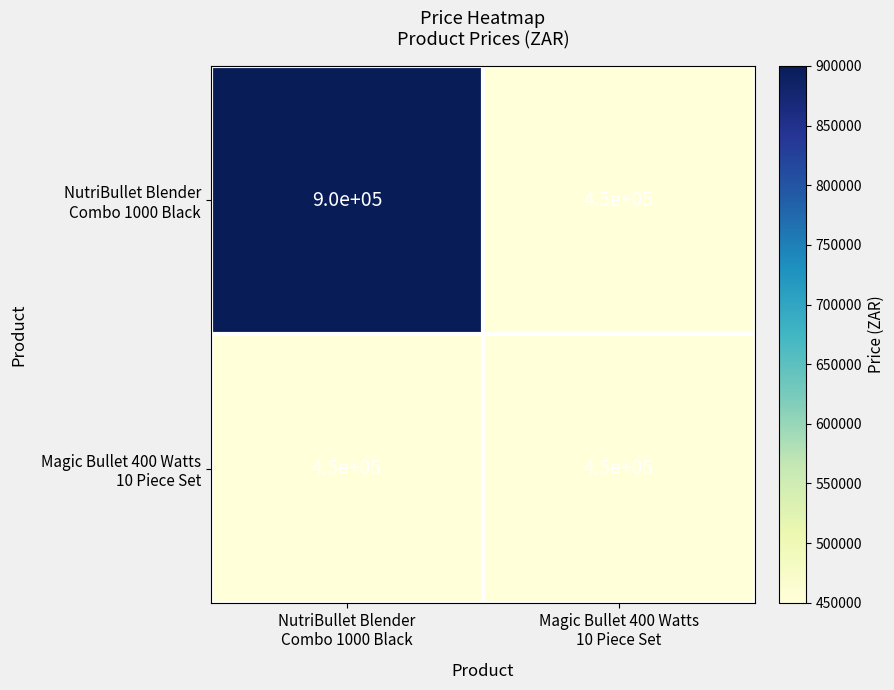

What is the minimum value shown in the chart?

450000